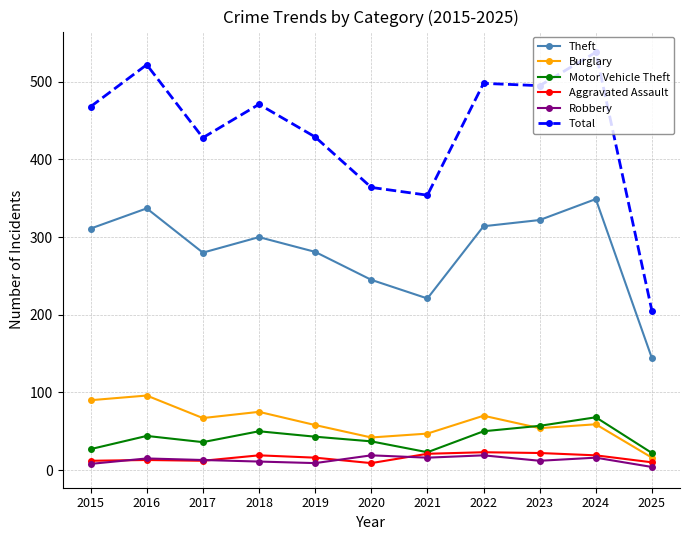

True or false: Total has a value of 732 at 2015.

False